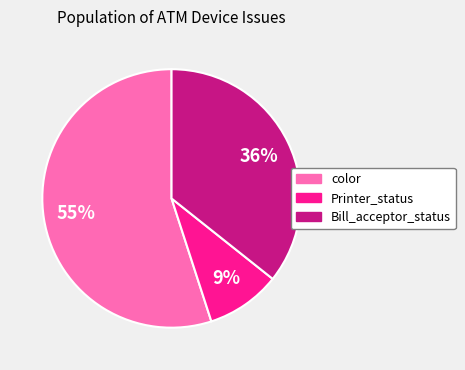

Is there a majority slice in this chart?

Yes